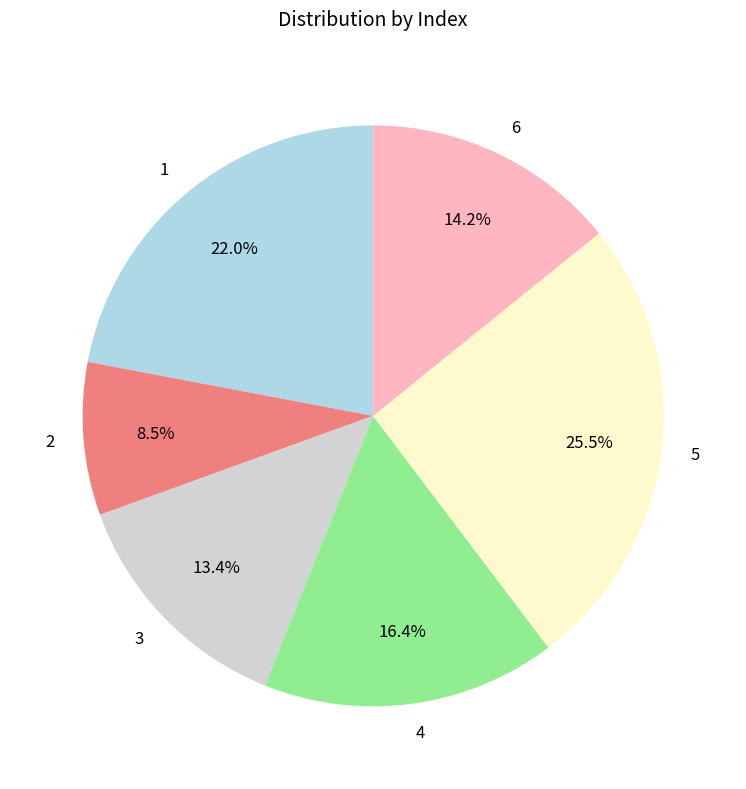

Does 6 represent more than half of the total?

No